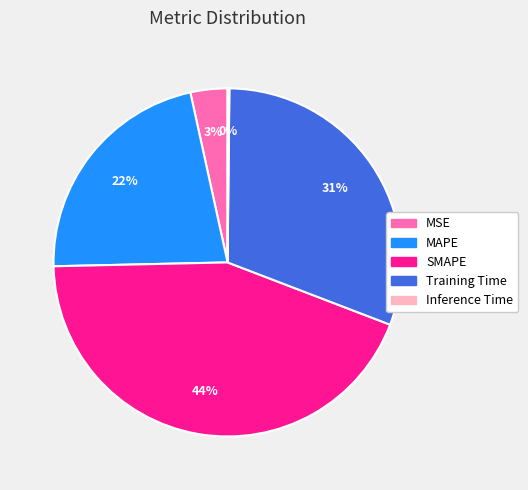

Is the sum of SMAPE and MSE greater than half?

No